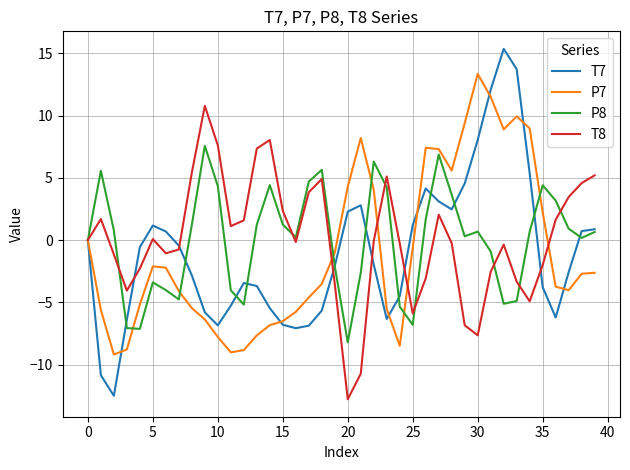

Which series has the largest range (max minus min)?

T7